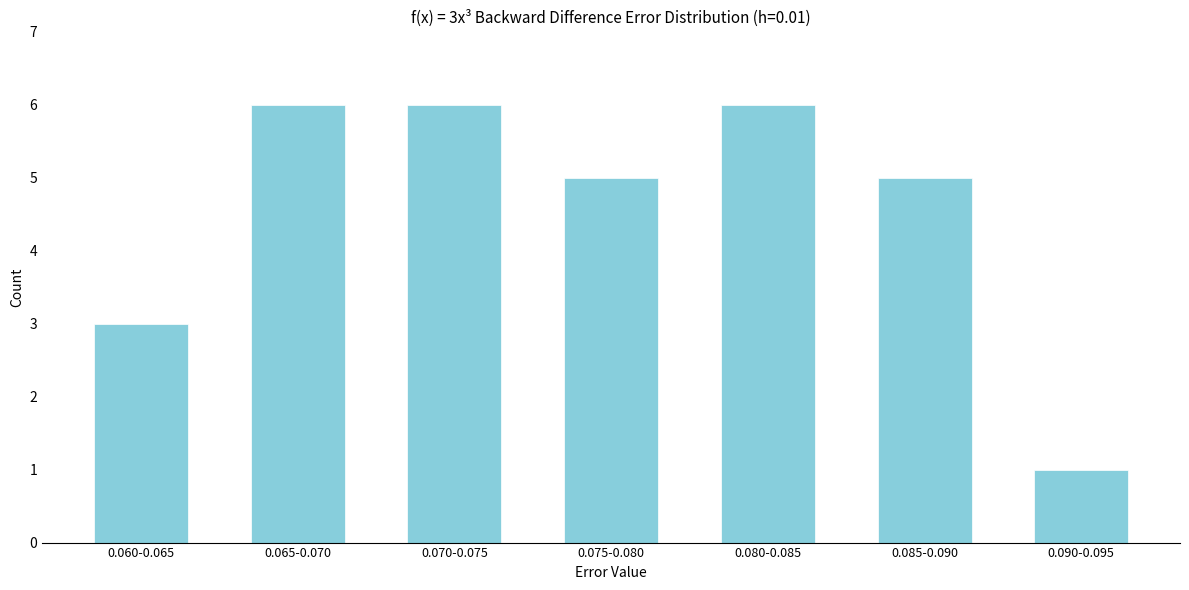

Reading right to left, what are all the values shown in this chart?

1	5	6	5	6	6	3